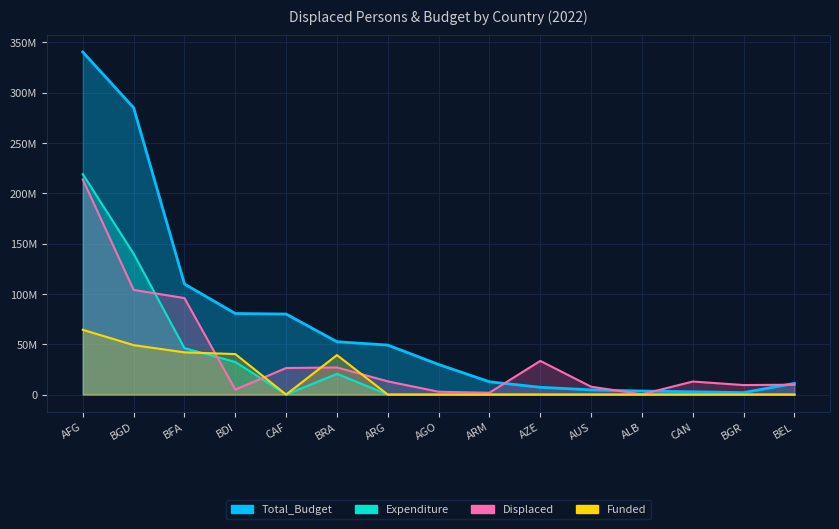

What is the difference between the maximum and minimum values in the Displaced series?

213454700.0